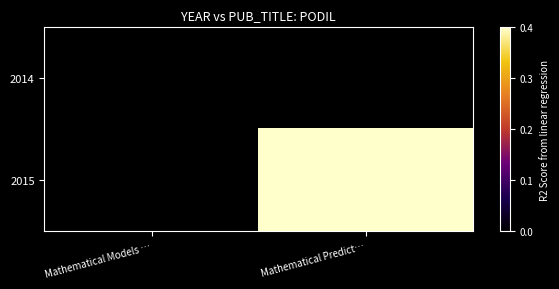

Reading left to right, list all the values displayed in this chart.

row_0: Mathematical Models …=0.0	Mathematical Predict…=0.0
row_1: Mathematical Models …=0.0	Mathematical Predict…=0.4